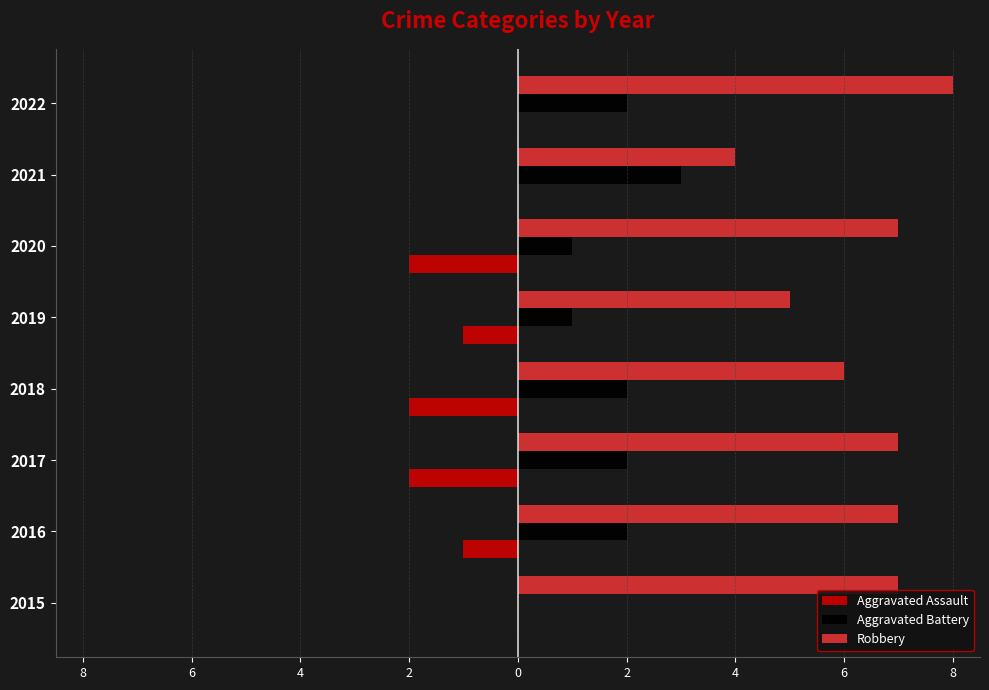

What are all the series names shown in the legend?

Aggravated Assault, Aggravated Battery, Robbery